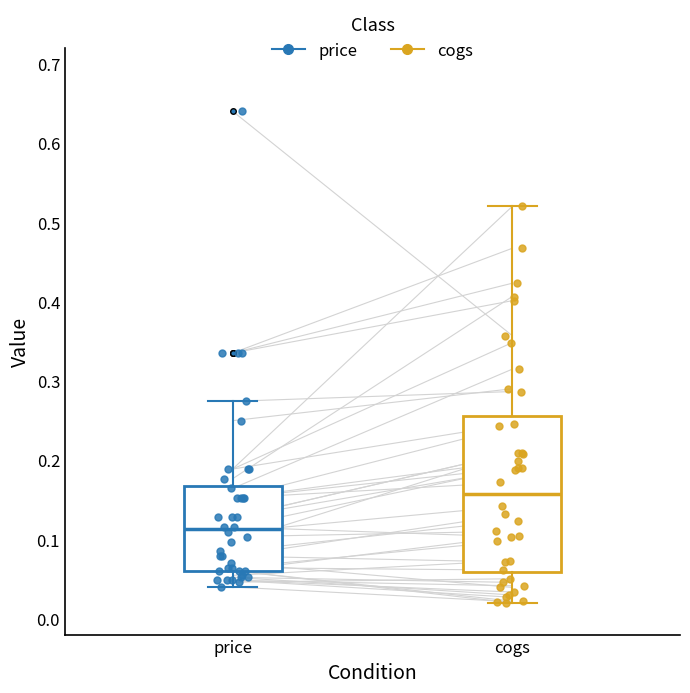

Reading left to right, transcribe this box plot: for each box, give where its median line is, the range the box spans, and where its two whiskers end, as read against the y-axis. The values are not printed on the chart, so give them approximately, as read against the axis.

price: median 0.11, box 0.06 to 0.17, whiskers 0.04 to 0.27
cogs: median 0.16, box 0.06 to 0.26, whiskers 0.02 to 0.52